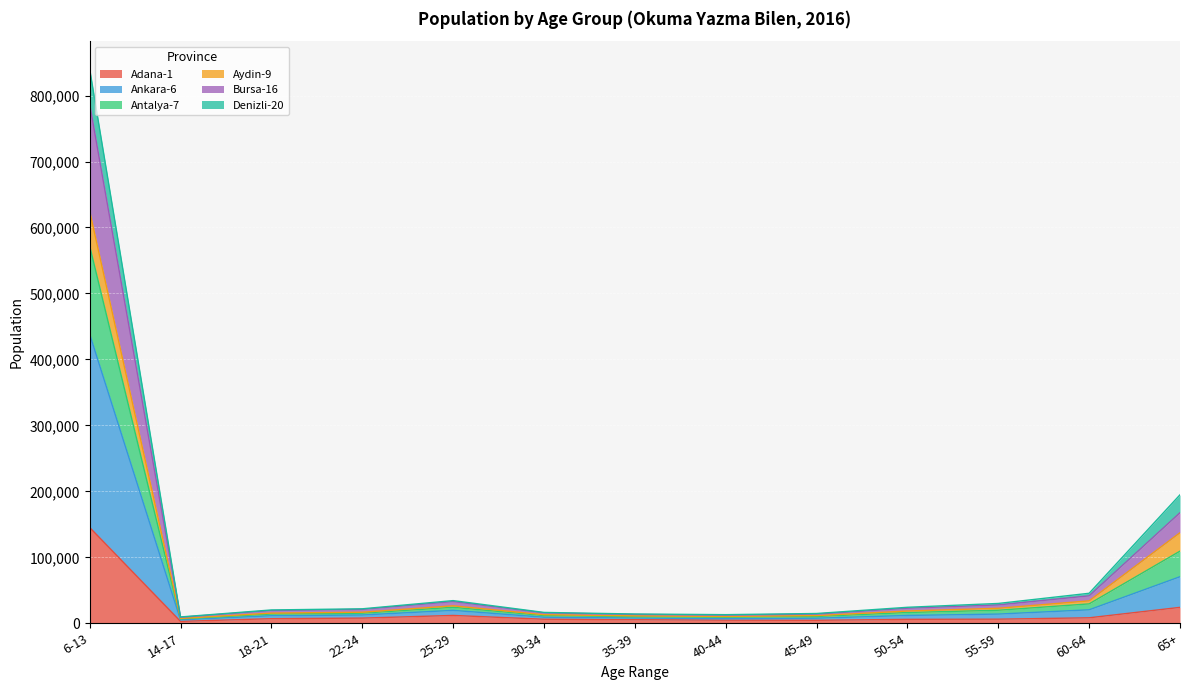

Does the chart display data point markers on the line(s)?

No